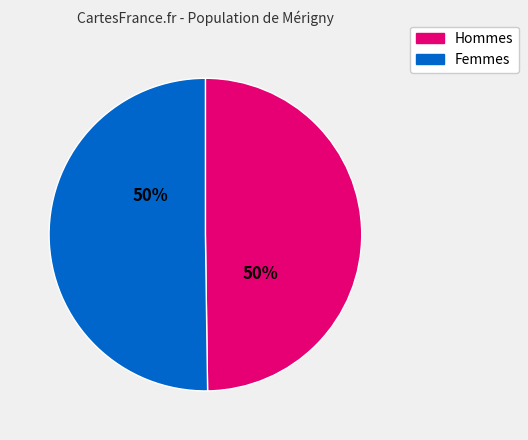

To the nearest percent, what portion does Hommes represent?

50%